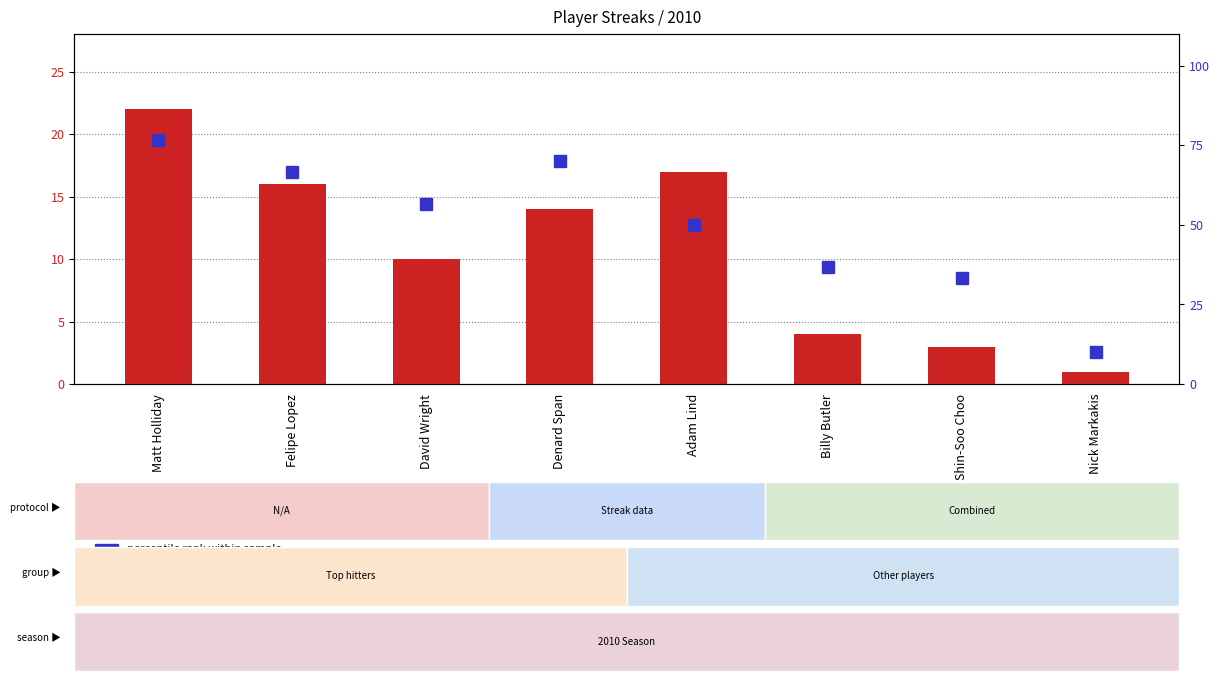

Does the chart contain stacked bars?

No